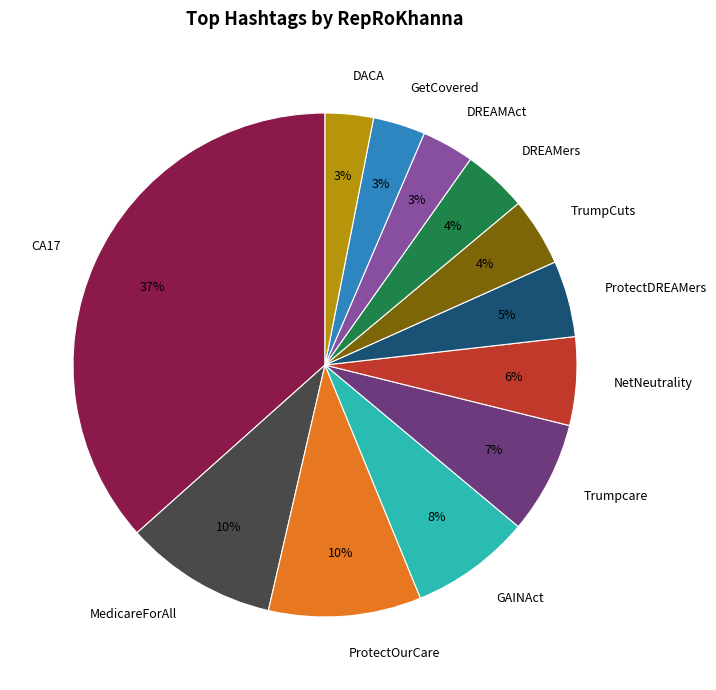

How many segments does this pie chart have?

12